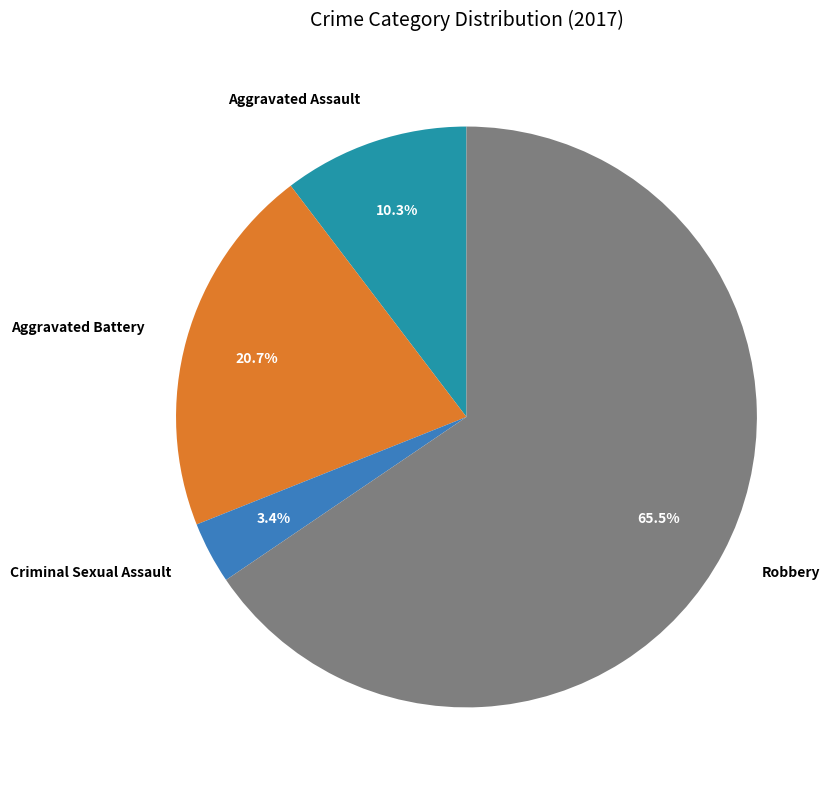

Count the number of slices in the pie.

4